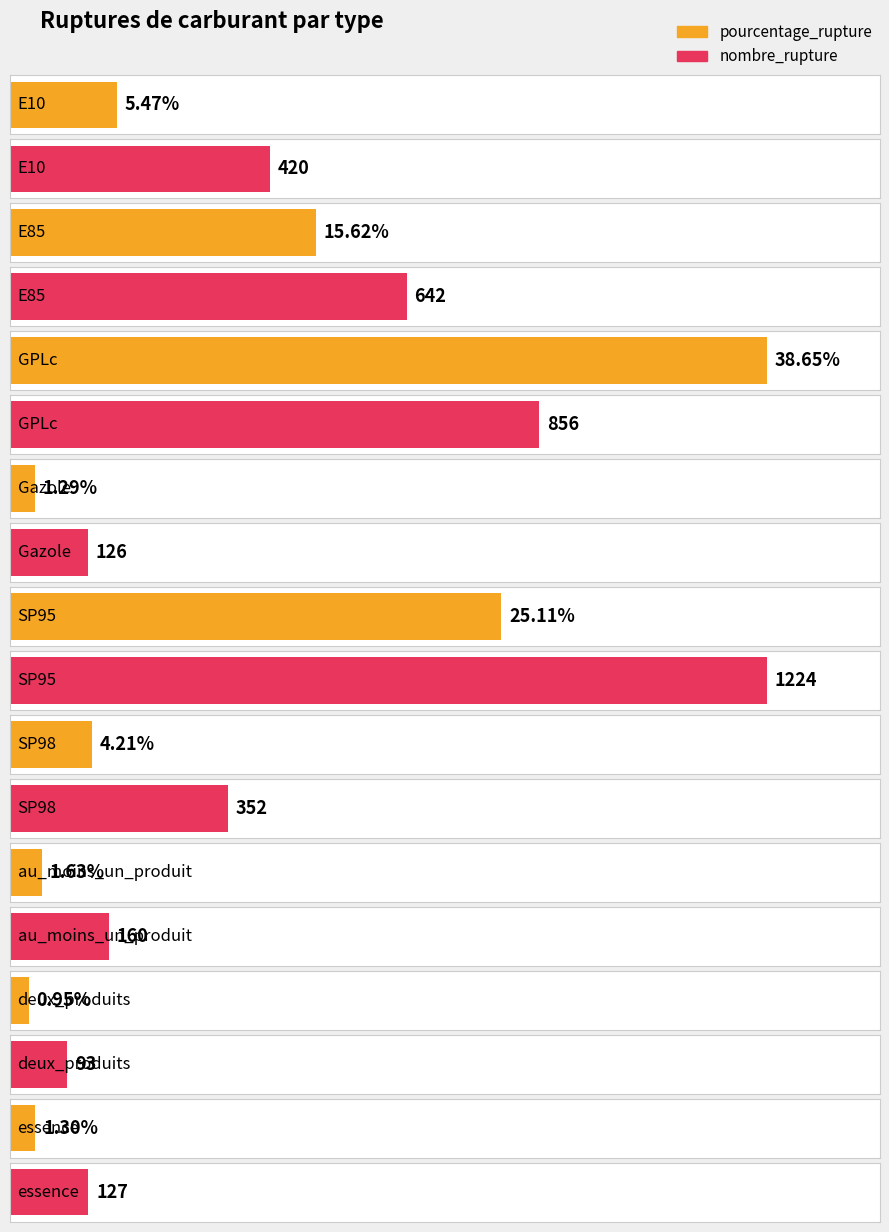

What is the difference between the nombre_rupture values at SP98 and E10?

68.0